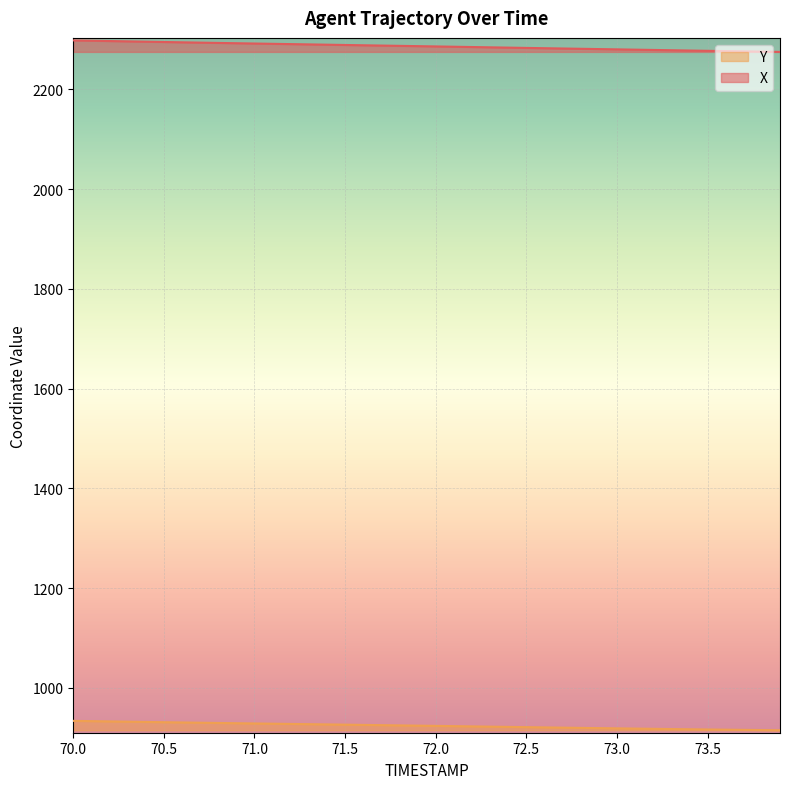

Does the chart display data point markers on the line(s)?

No